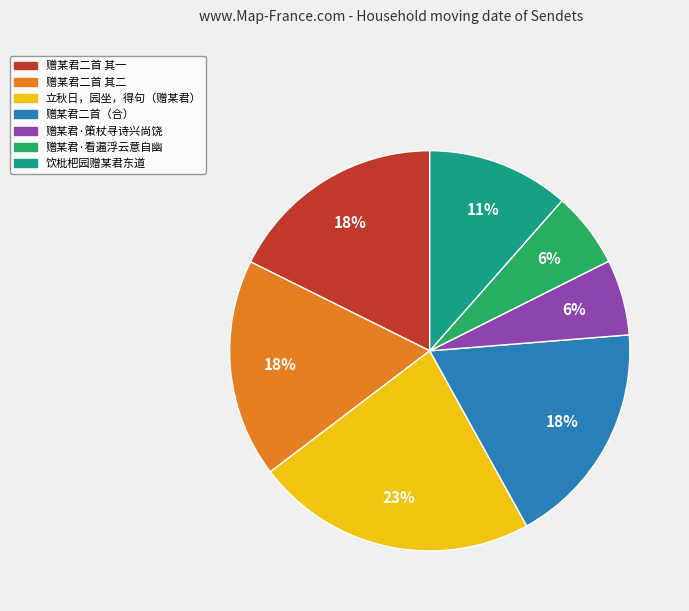

Is there a majority slice in this chart?

No